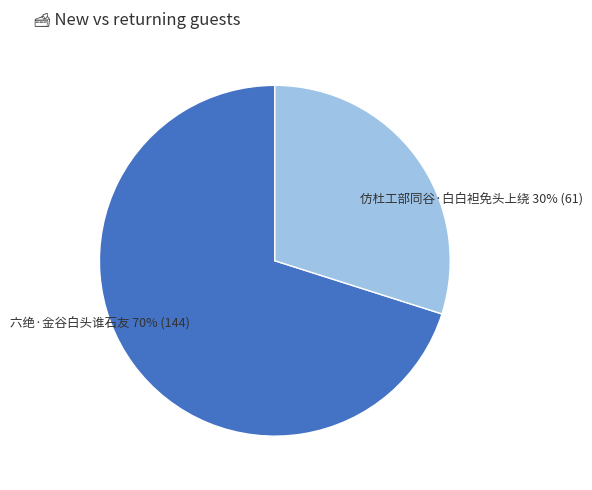

How many slices are in this pie chart?

2